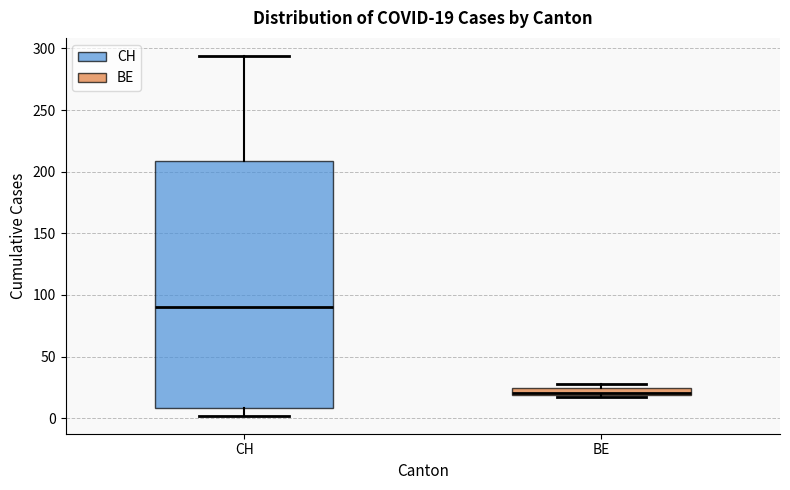

Comparing the boxes themselves (not the whiskers), which one is the tallest?

CH